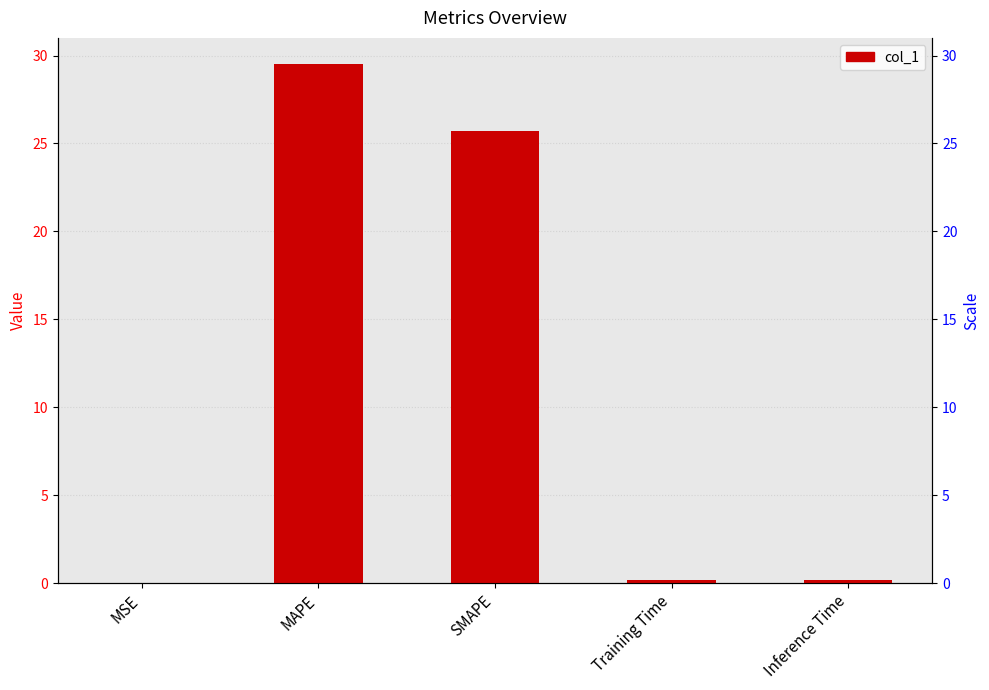

True or false: the data shows 9.9 at MAPE.

False